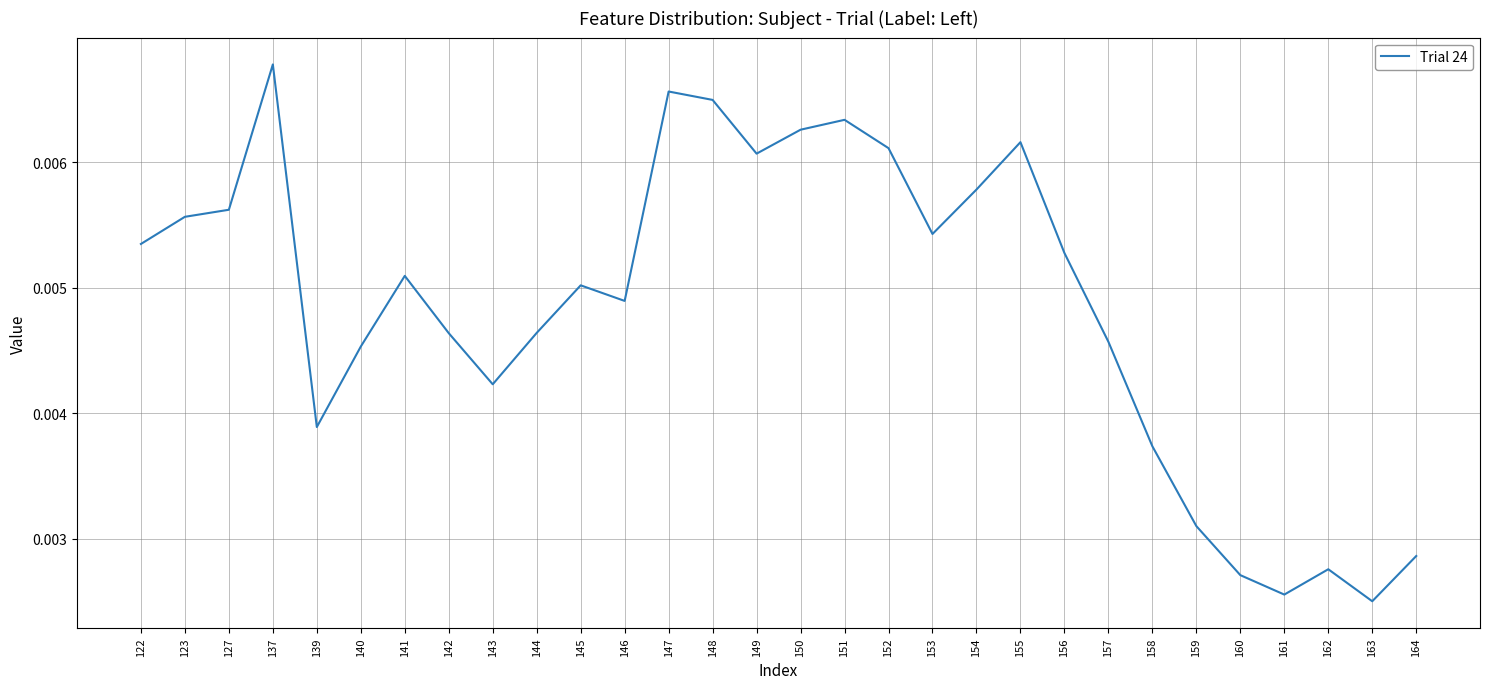

Between 157 and 139, which is larger?

157